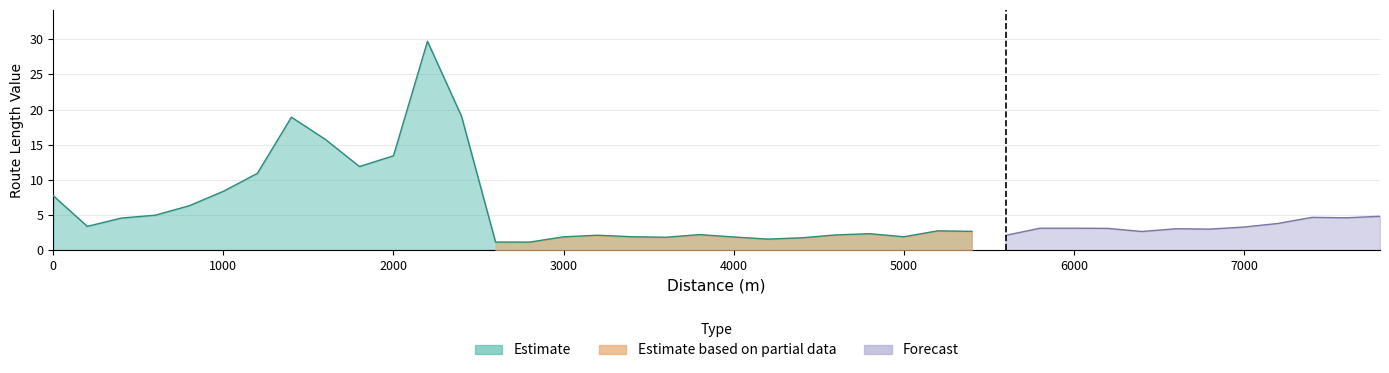

Is the value of Segment 1 (Estimate) at 13 greater than the value of Segment 3 (Forecast) at 26?

Yes